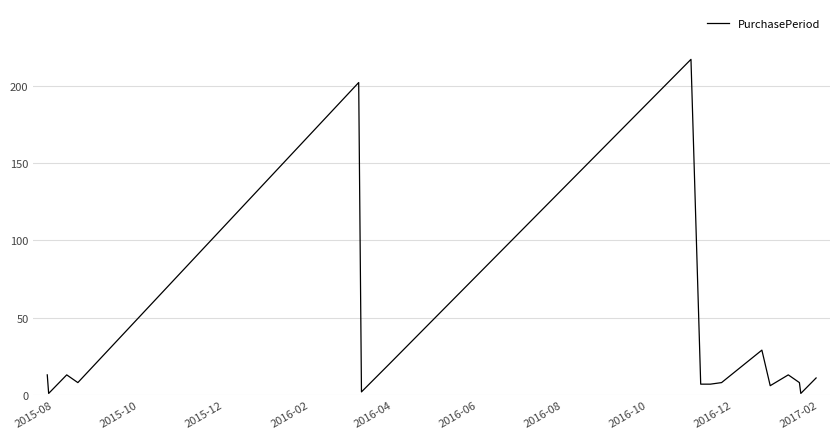

What is the difference between the maximum and minimum values?

216